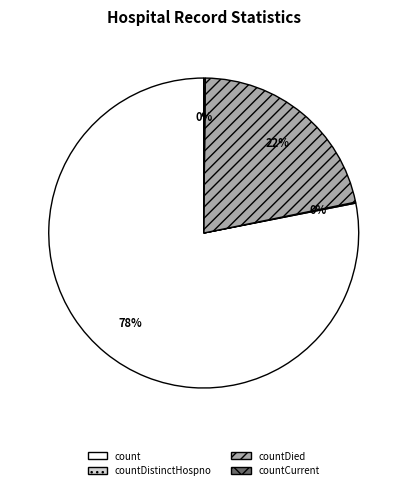

What is the majority slice?

count